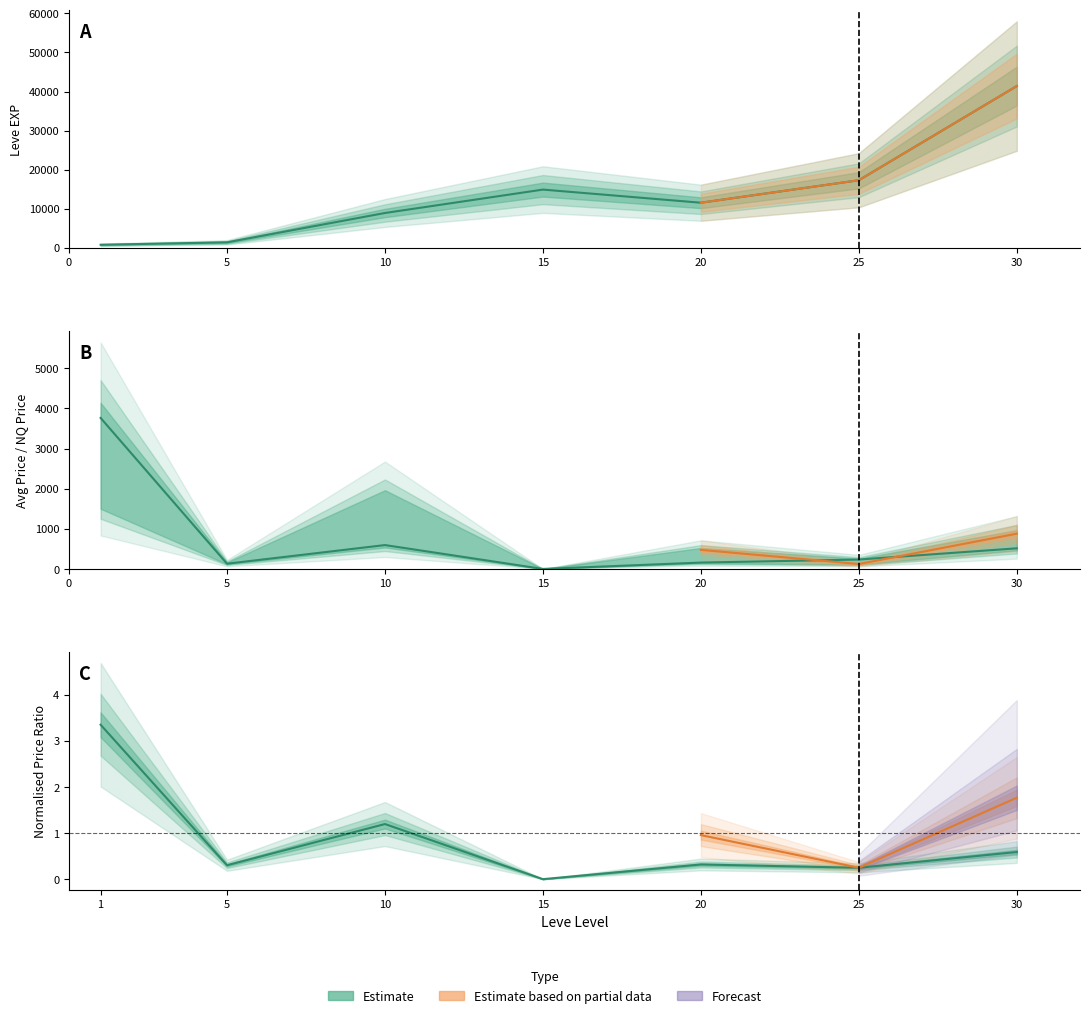

Which has a higher value, 15 or 25?

25